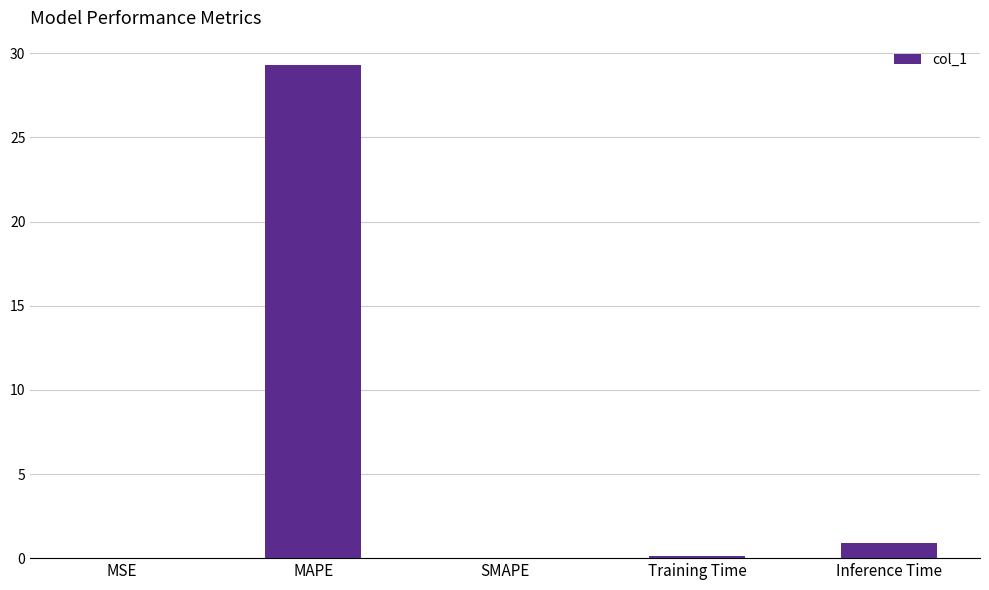

Is it true that the value at Inference Time is 0.9?

True